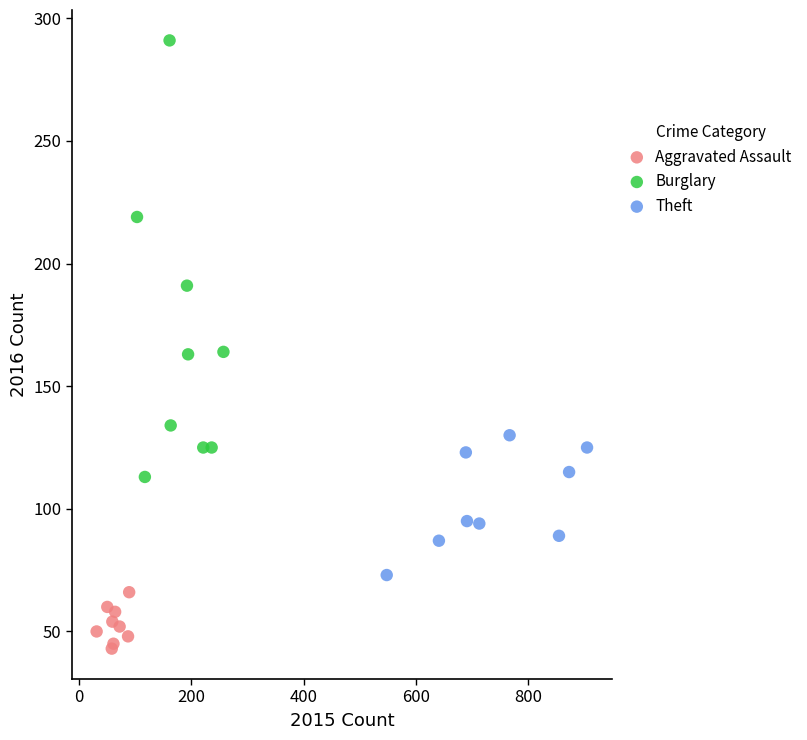

Which series reaches the maximum Y coordinate?

Burglary